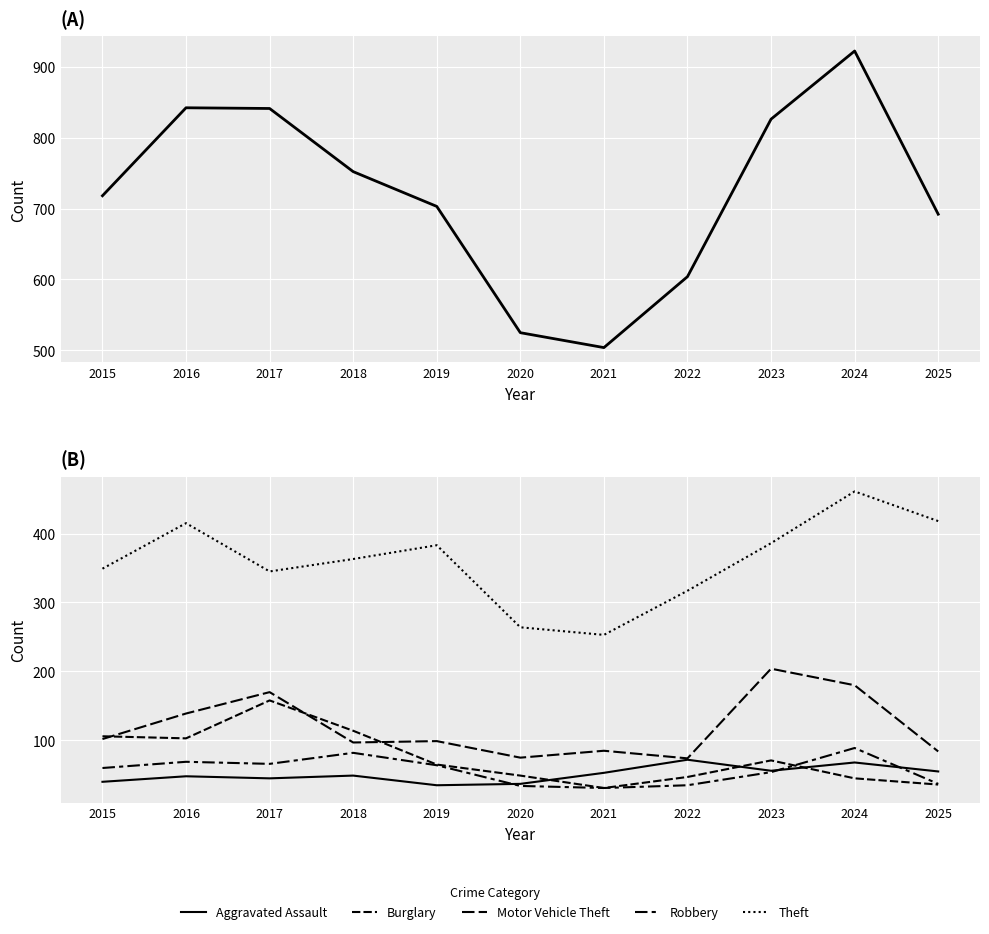

Is the value of Theft at 2021 greater than the value of Total at 2025?

No